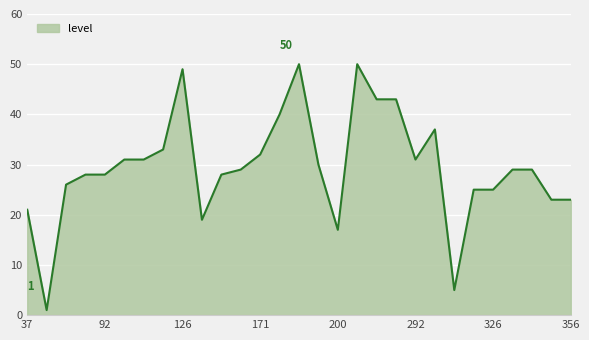

What is the sum of all values?

856